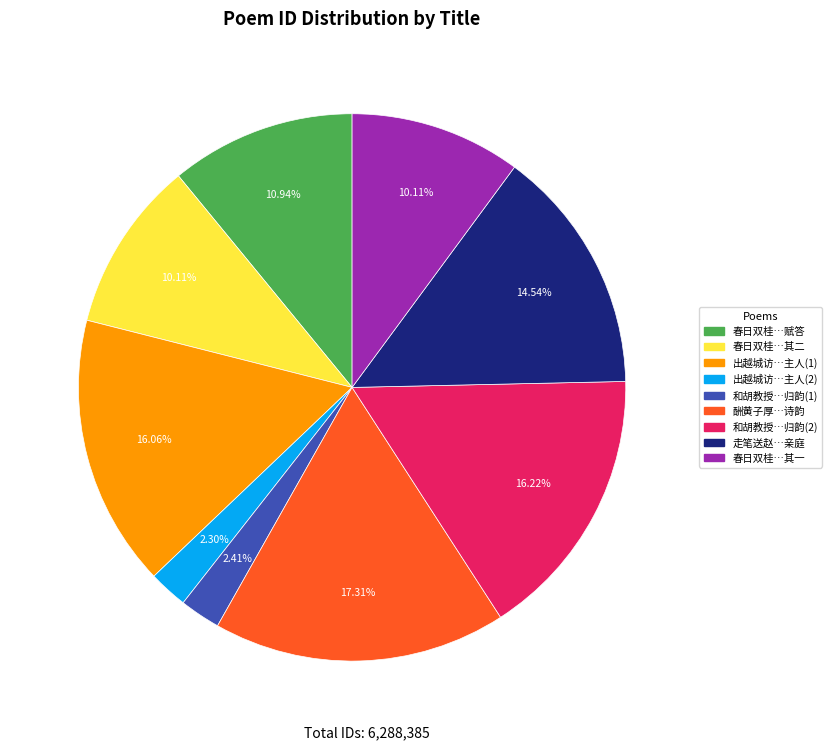

Does any single category account for the majority?

No